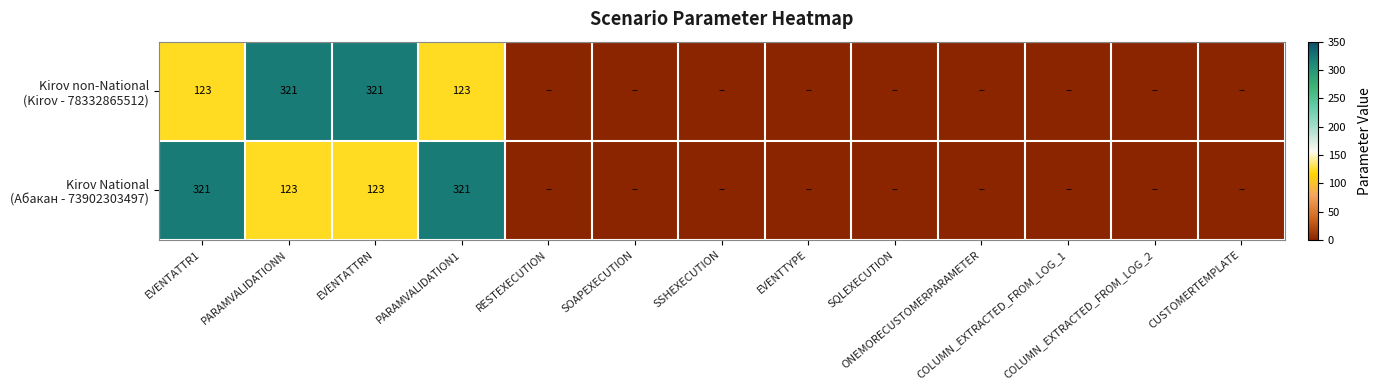

At which label is Kirov non-National (Kirov - 78332865512) closest to 160?

EVENTATTR1